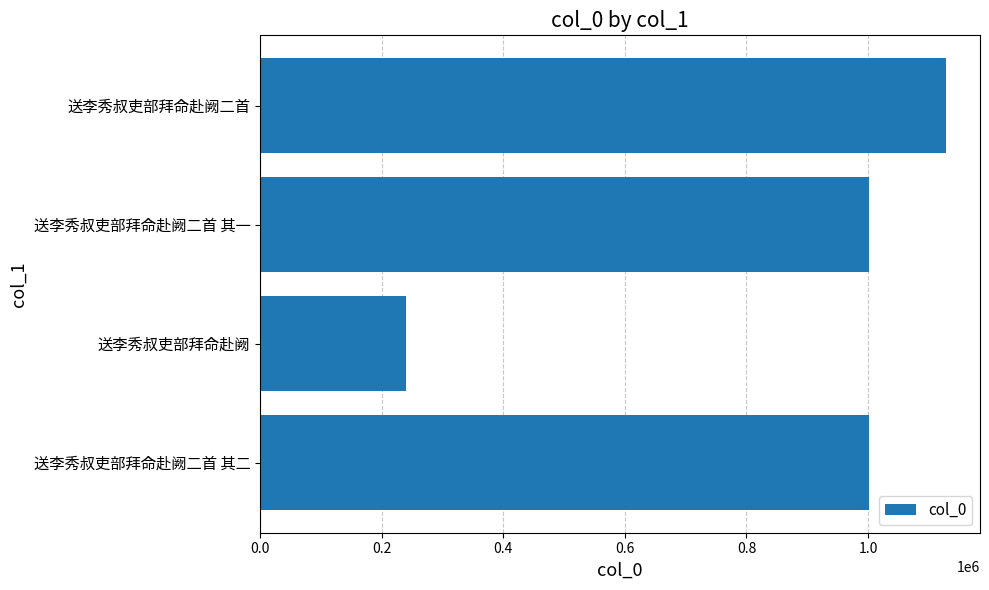

What value does the data have at 送李秀叔吏部拜命赴阙二首, to the nearest 50?

1127850